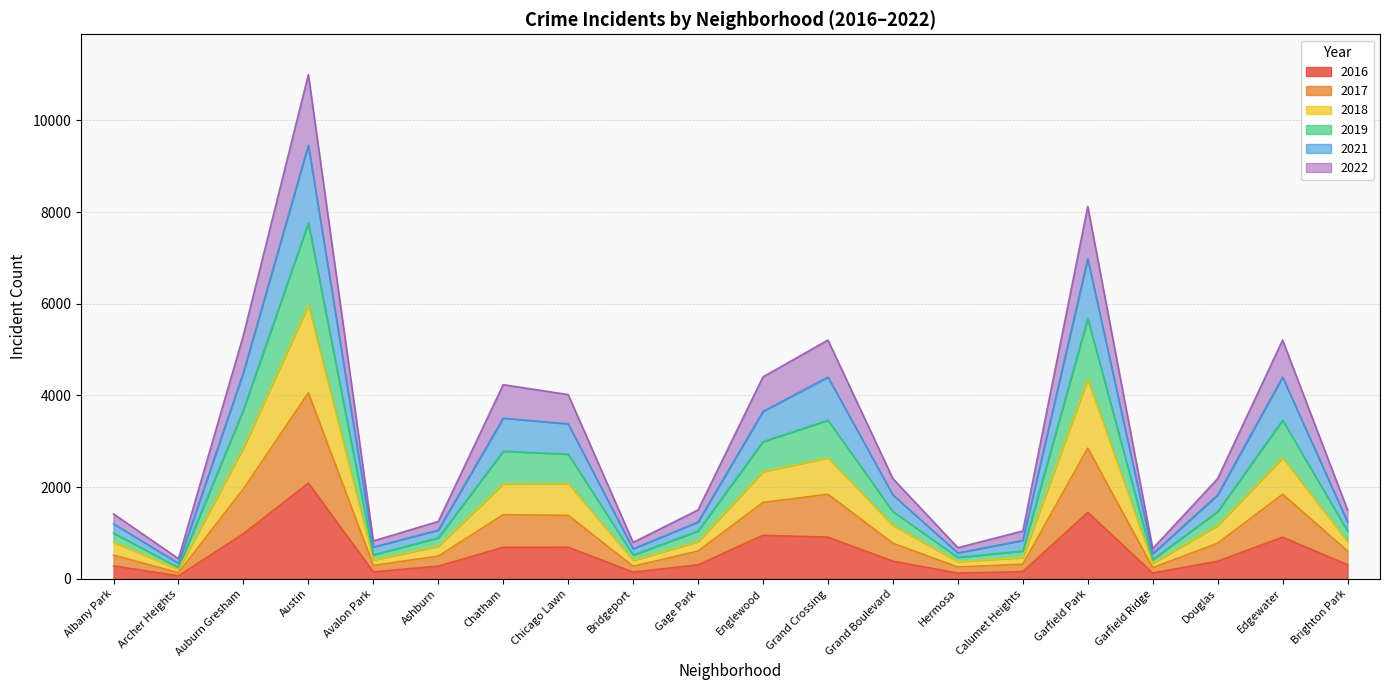

True or false: 2022 and 2021 intersect in this chart.

False